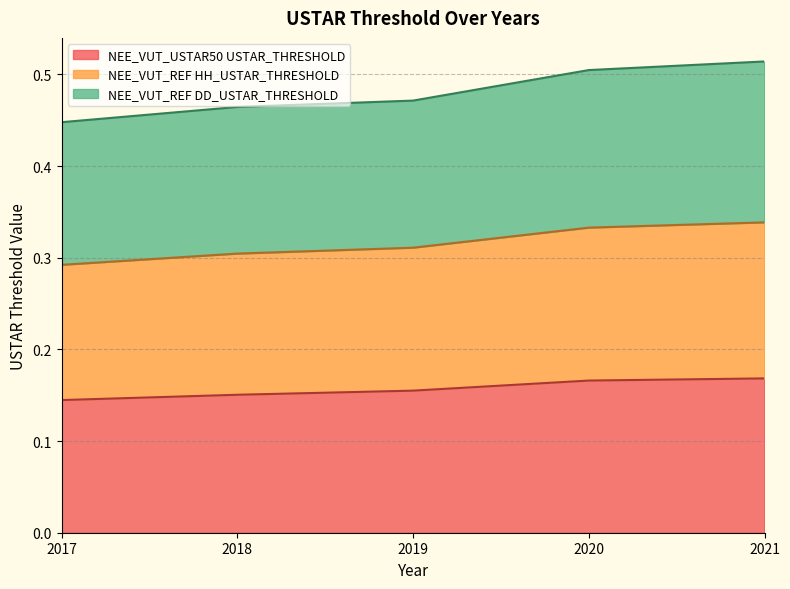

Which category has the highest value across all series?

2021